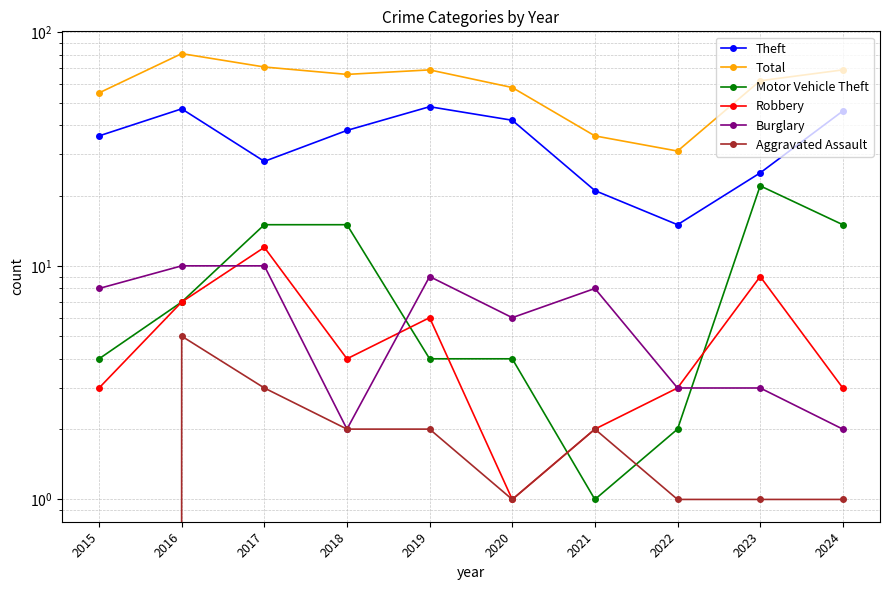

Reading right to left, extract all data points from this chart.

Theft: 46	25	15	21	42	48	38	28	47	36
Total: 69	62	31	36	58	69	66	71	81	55
Motor Vehicle Theft: 15	22	2	1	4	4	15	15	7	4
Robbery: 3	9	3	2	1	6	4	12	7	3
Burglary: 2	3	3	8	6	9	2	10	10	8
Aggravated Assault: 1	1	1	2	1	2	2	3	5	0